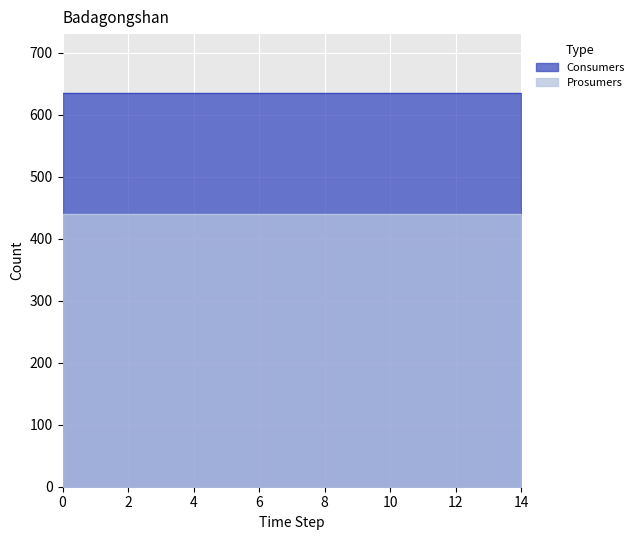

True or false: Prosumers has a value of 440 at 14.

True